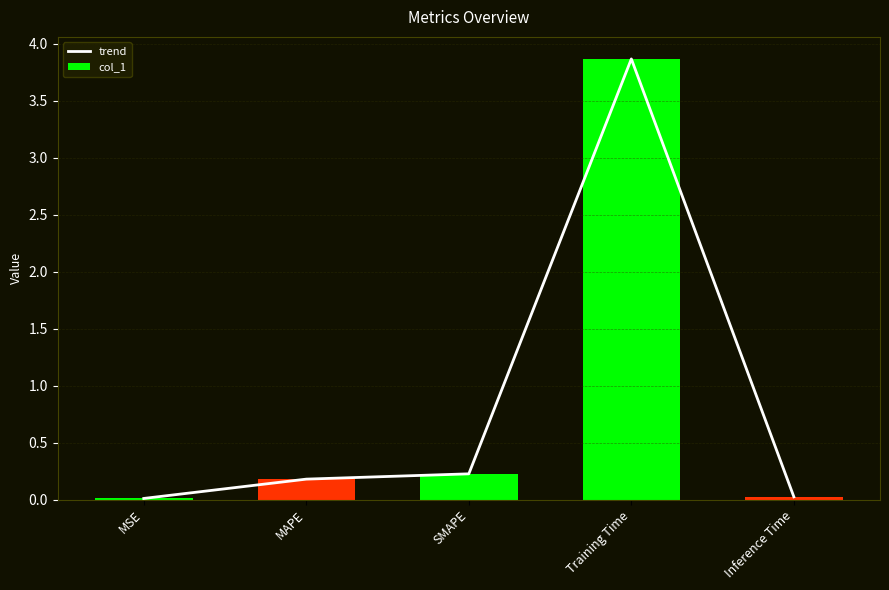

Reading left to right, list all the values displayed in this chart.

trend: MSE=0.0	MAPE=0.2	SMAPE=0.2	Training Time=3.9	Inference Time=0.0
col_1: MSE=0.0	MAPE=0.2	SMAPE=0.2	Training Time=3.9	Inference Time=0.0